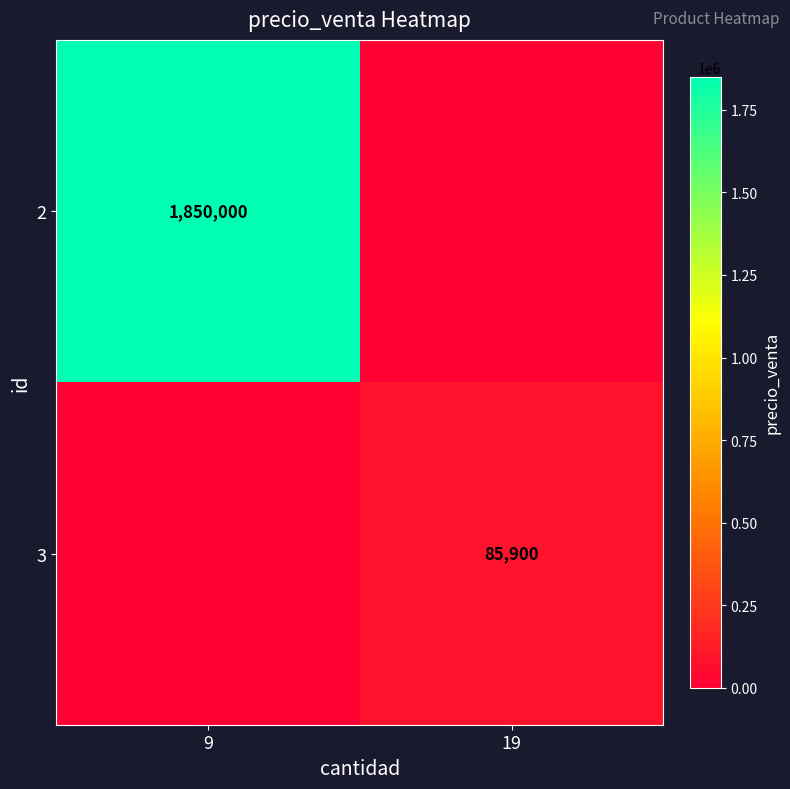

The value of 3 at 19 is 127979. True or false?

False